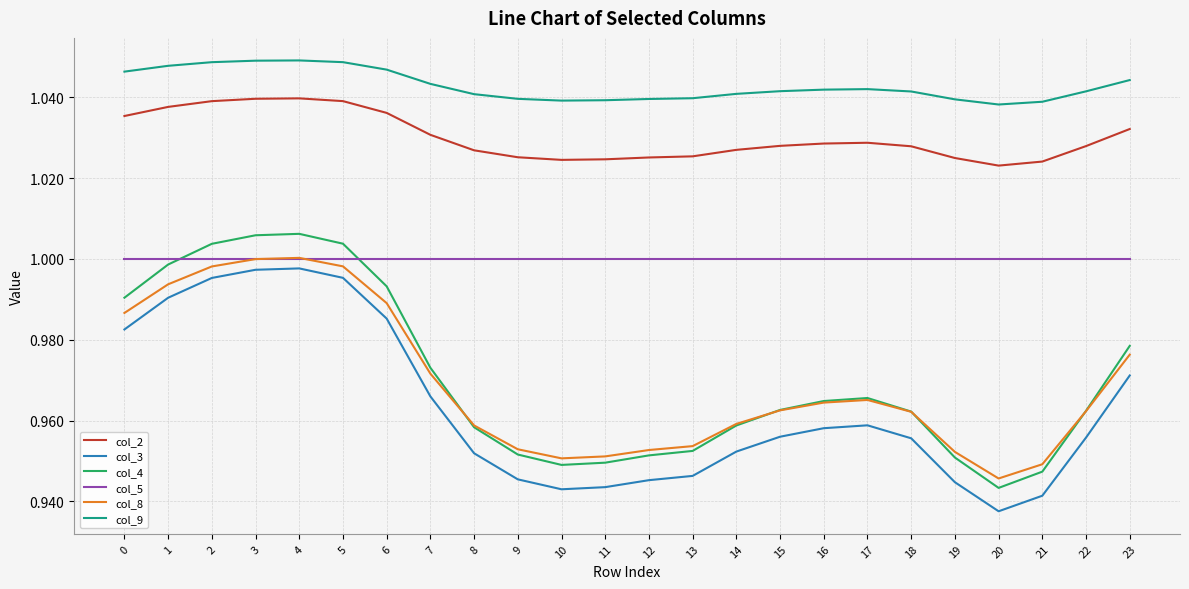

The value of col_8 at 9 is 1.0. True or false?

True